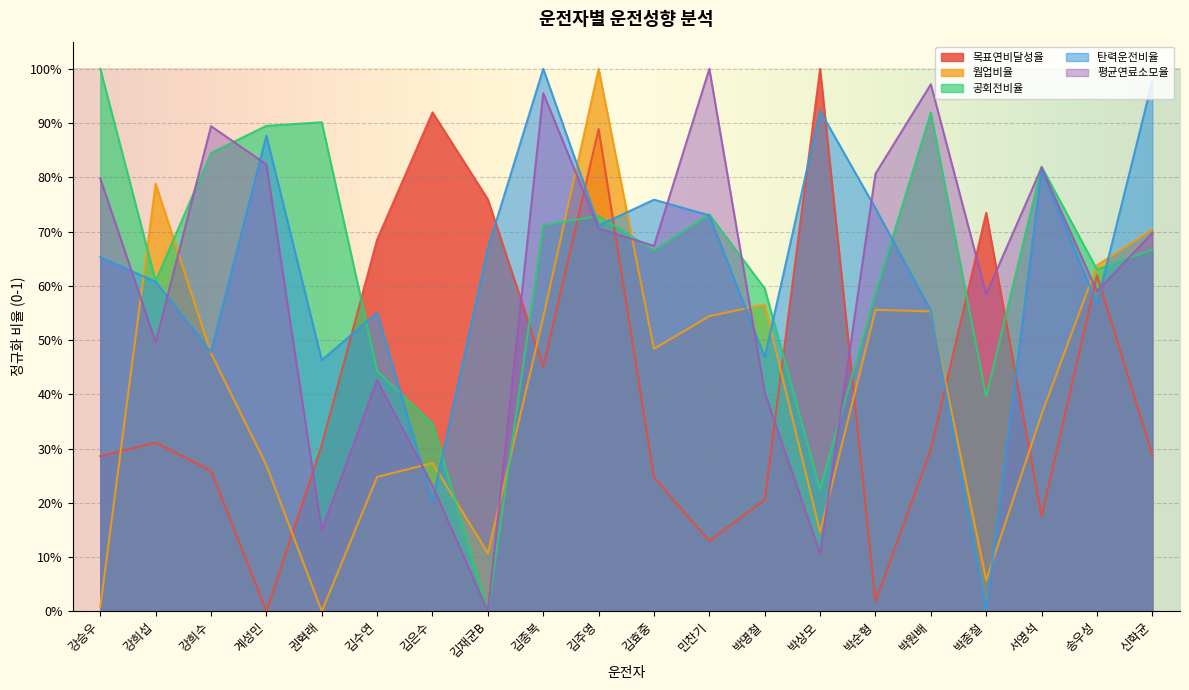

Between which two adjacent categories do 탄력운전비율 and 평균연료소모율 first intersect?

강승우 and 강희섭